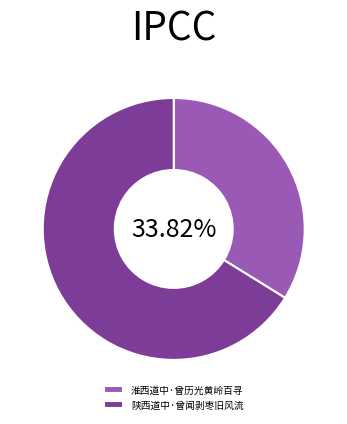

Between 陕西道中·曾闻剥枣旧风流 and 淮西道中·曾历光黄岭百寻, which is larger?

陕西道中·曾闻剥枣旧风流